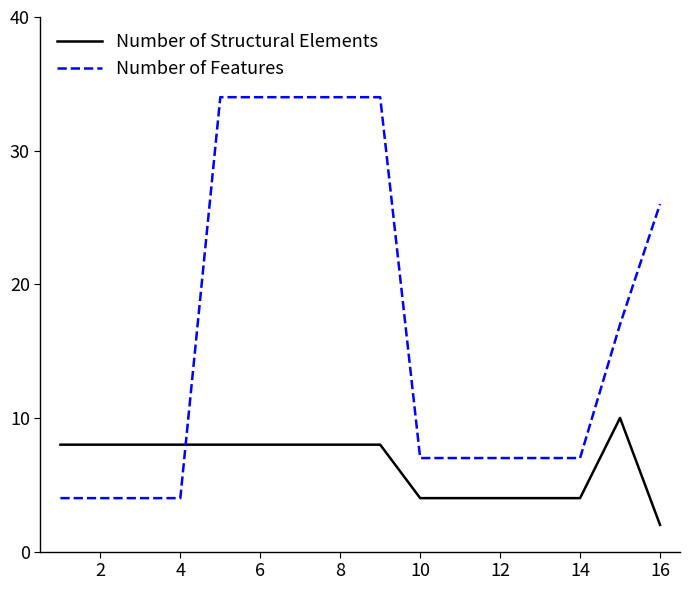

Which series has the largest total across all categories?

Number of Features